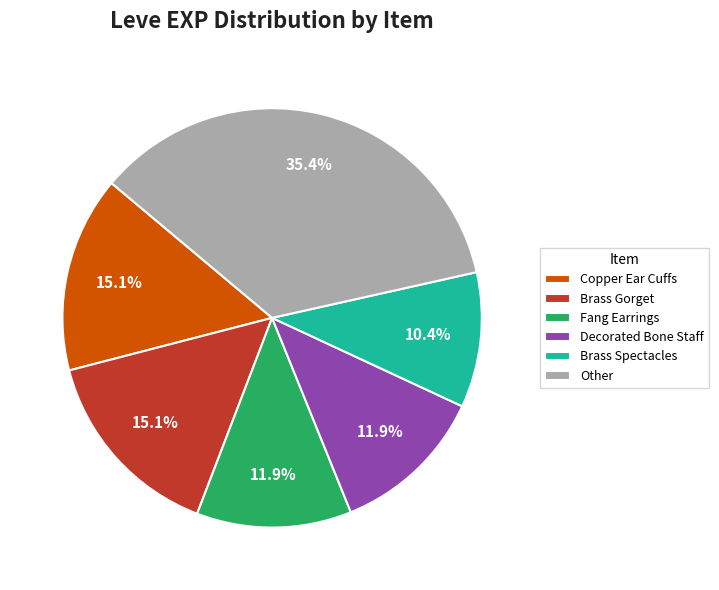

What is the ratio of the value at Brass Gorget to the value at Brass Spectacles?

1.5